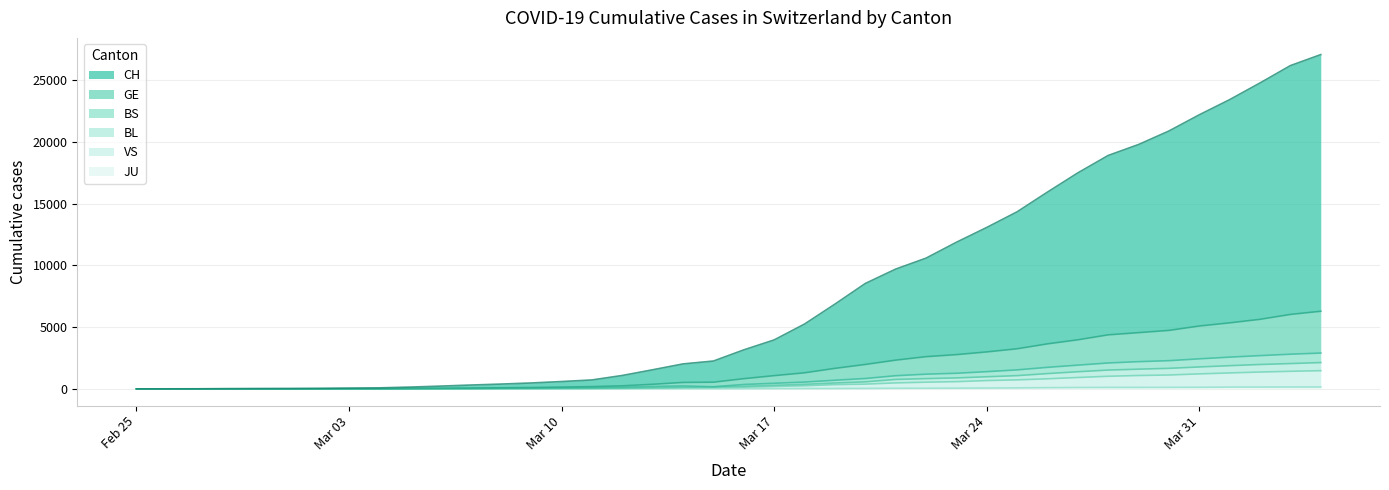

What is the label of the 13th point from the right?

2020-03-23